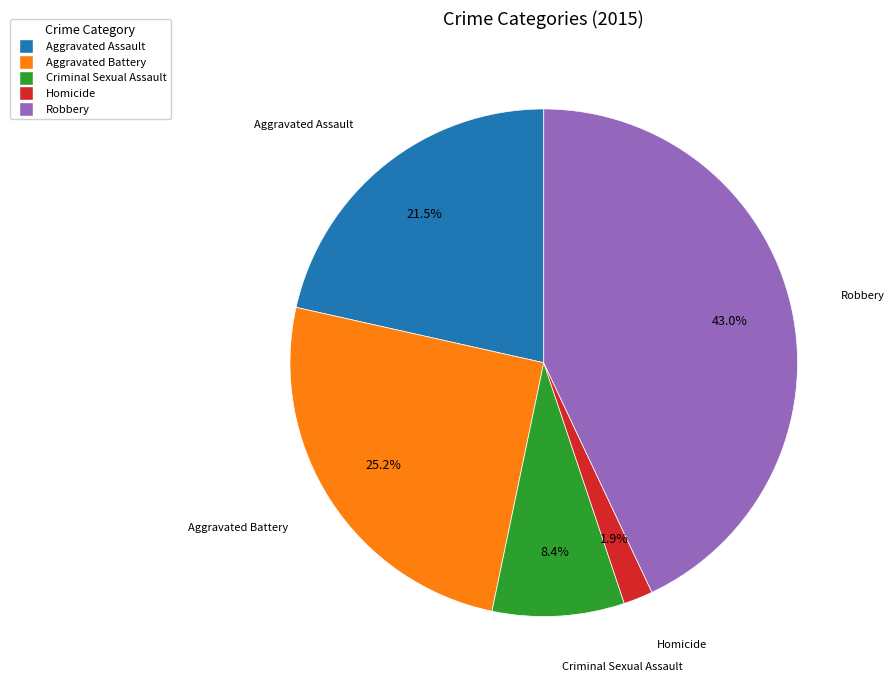

Count the number of slices in the pie.

5